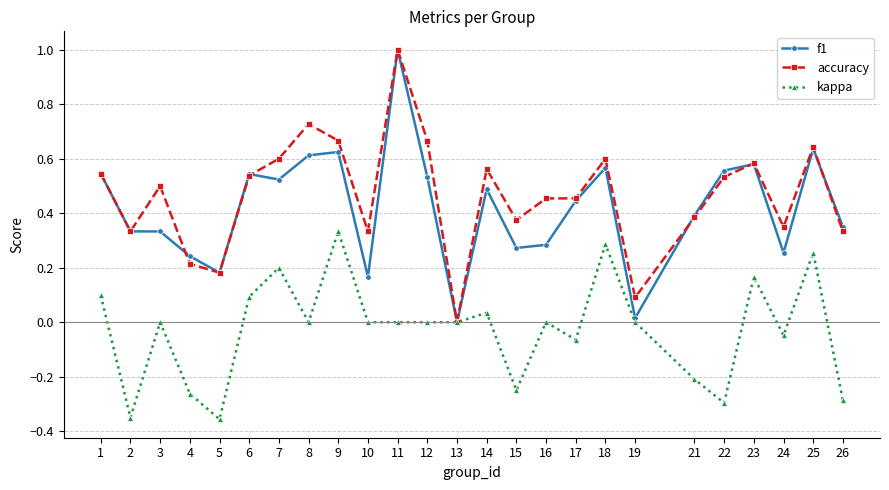

The value of kappa at 21 is -0.4. True or false?

False